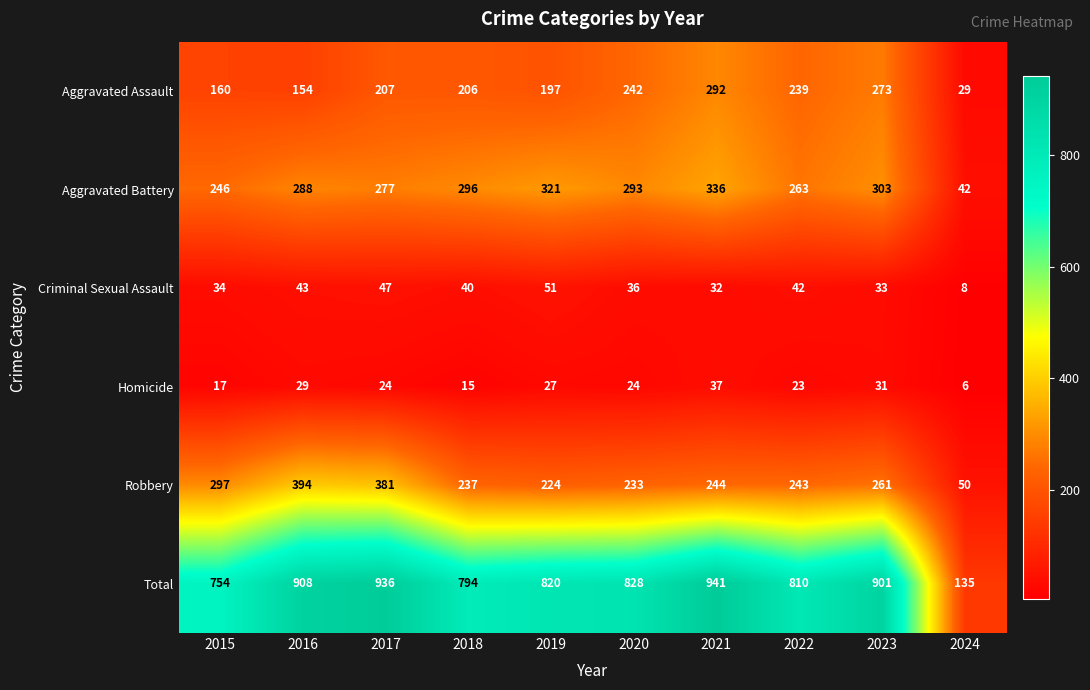

What is the difference between the maximum and minimum values in the Criminal Sexual Assault series?

43